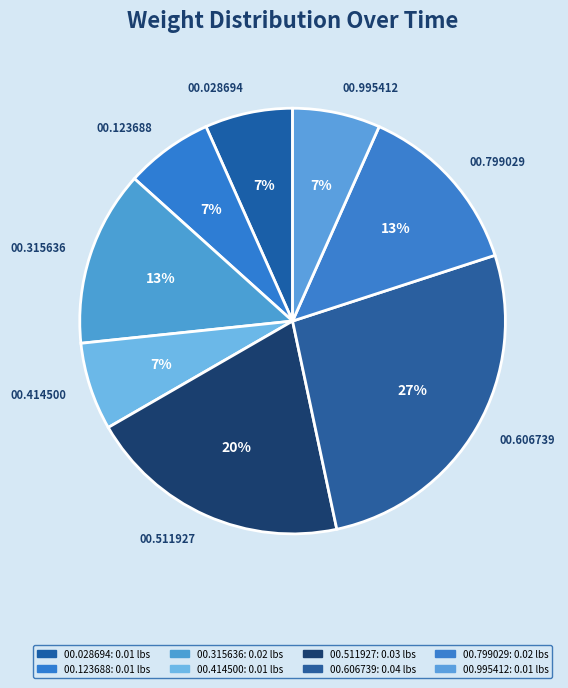

Is the sum of 00.799029 and 00.315636 greater than half?

No